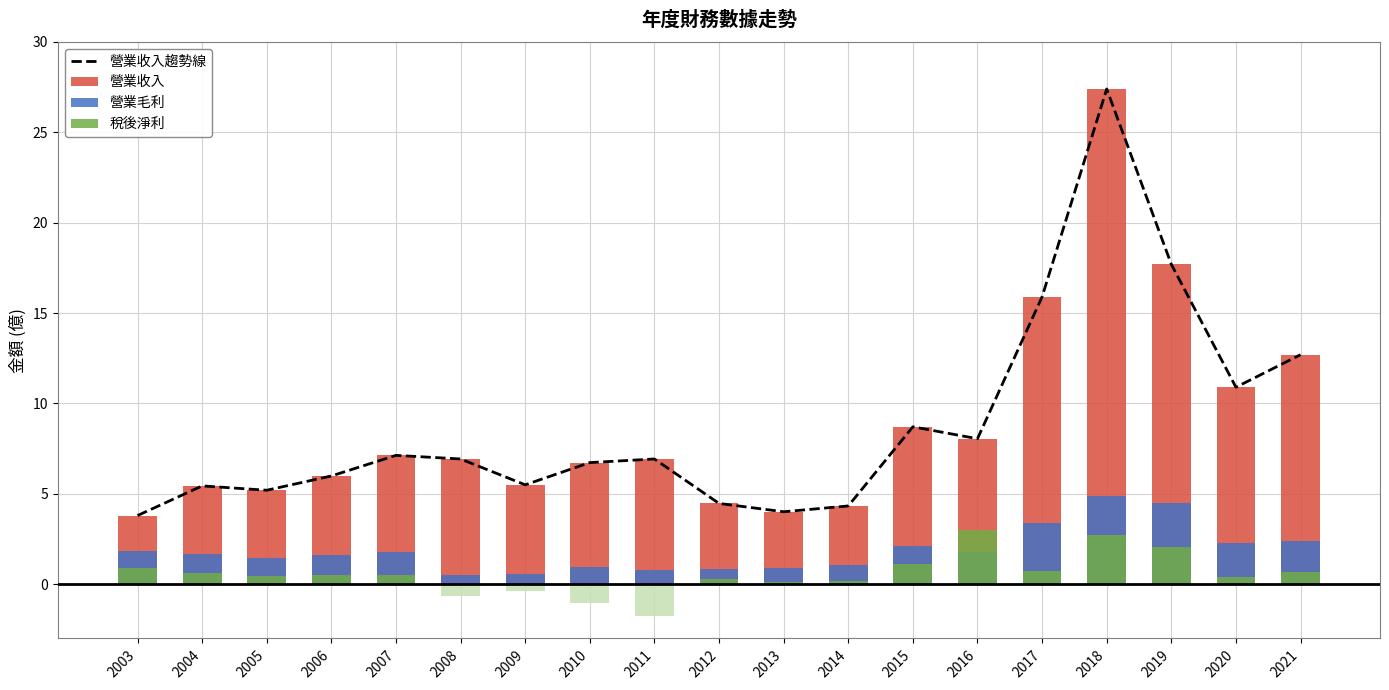

At how many categories does at least one series exceed 0?

19